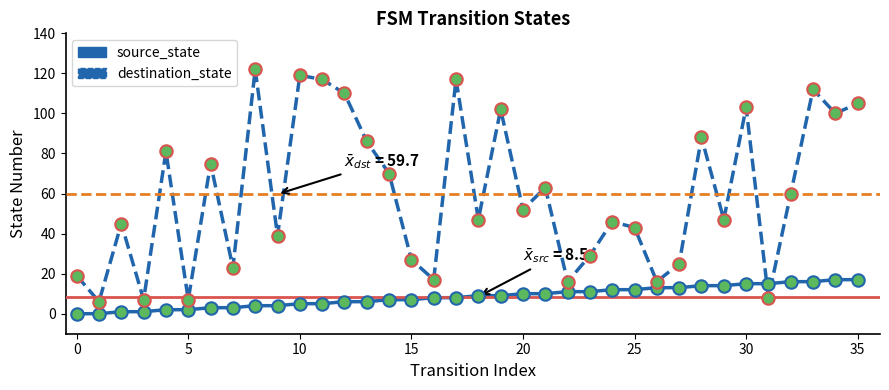

Which series has the largest range (max minus min)?

destination_state